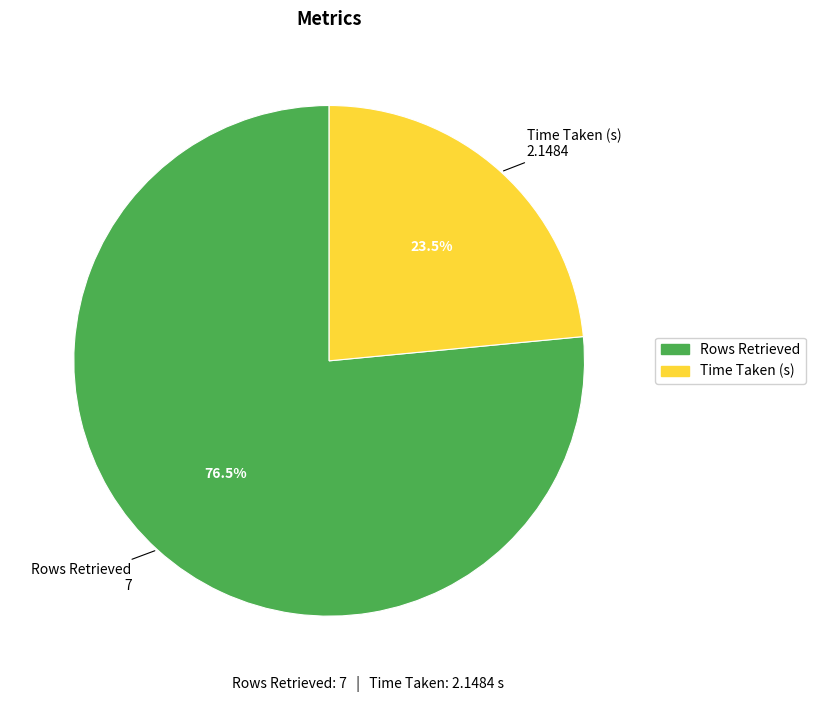

To the nearest percent, what is the difference between the Time Taken (s) and Rows Retrieved slice percentages?

53%